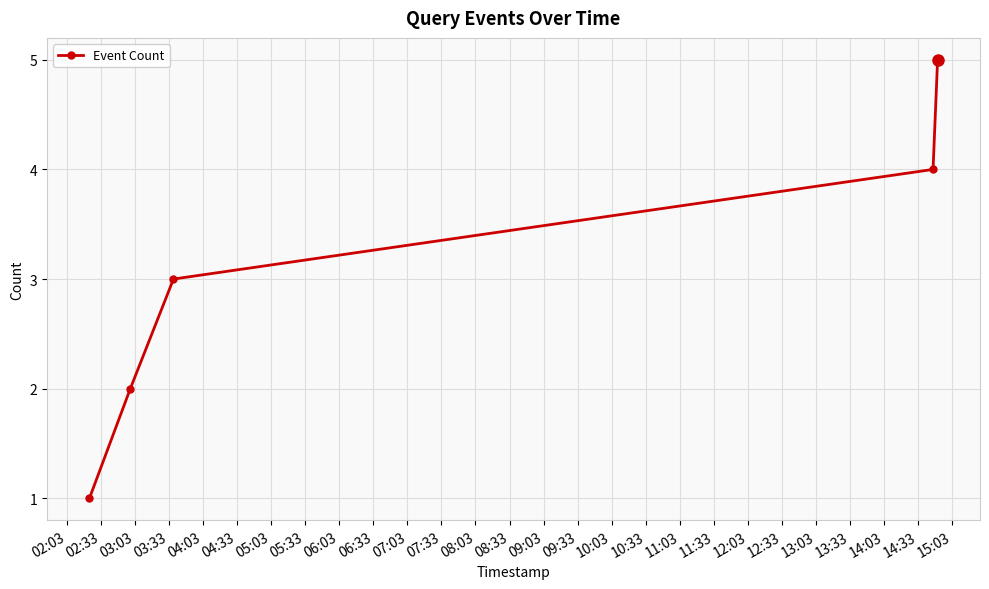

What is the sum of all values?

15